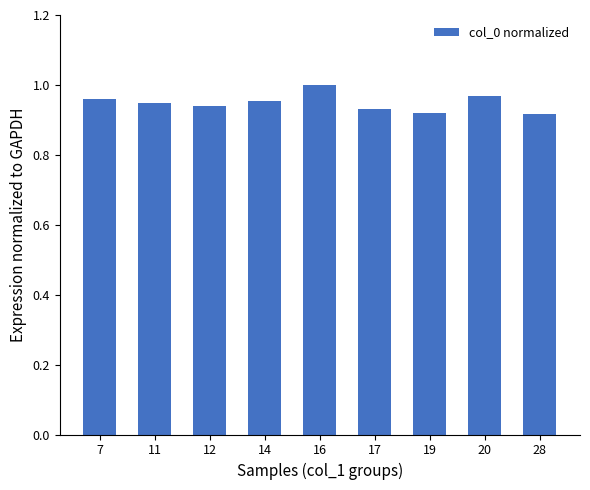

Count the values in the range 0 to 1.

9